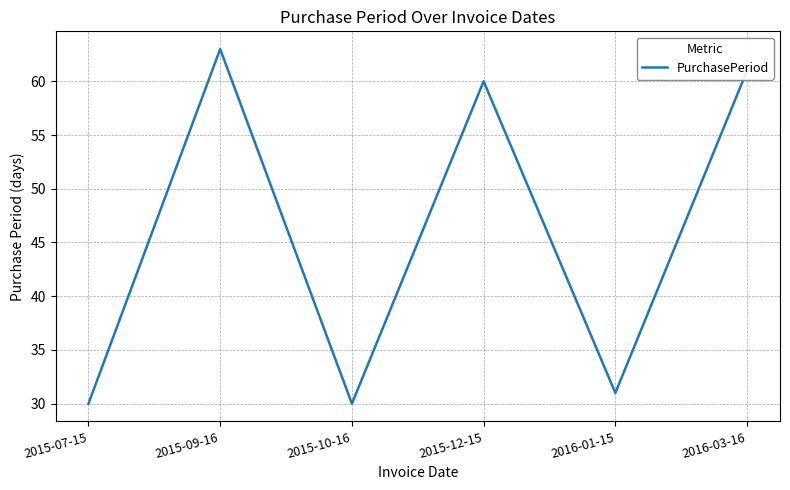

What is the difference between the maximum and second lowest values?

33